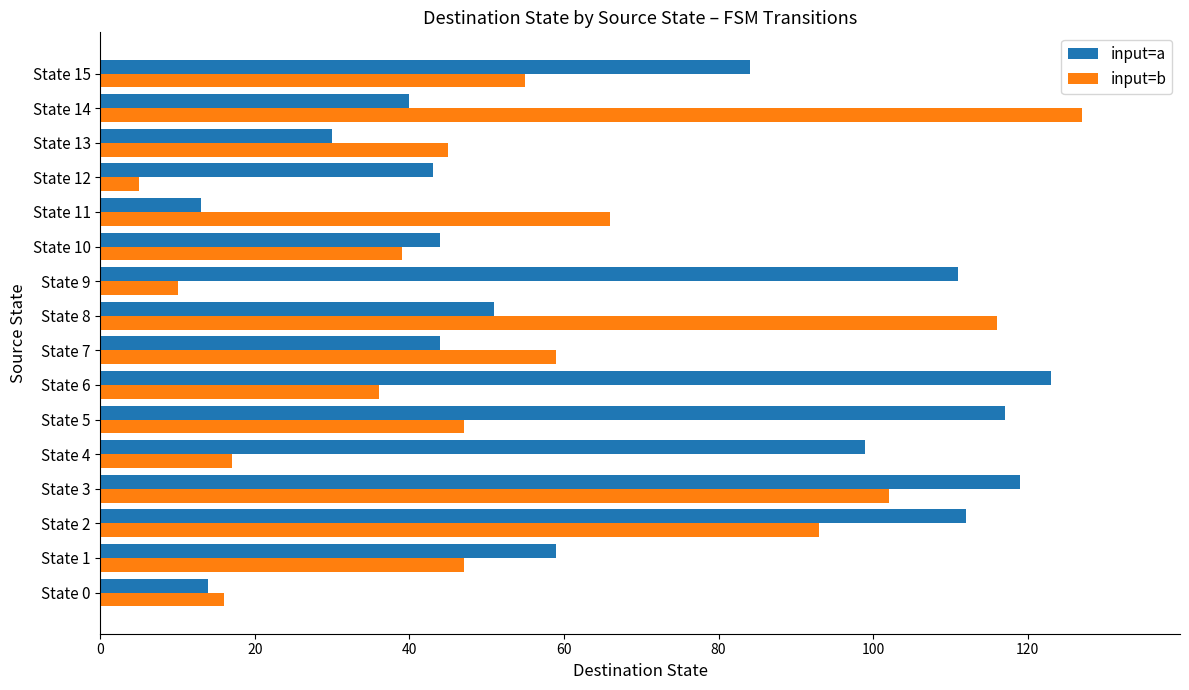

How many data points in input=a are less than 59?

8